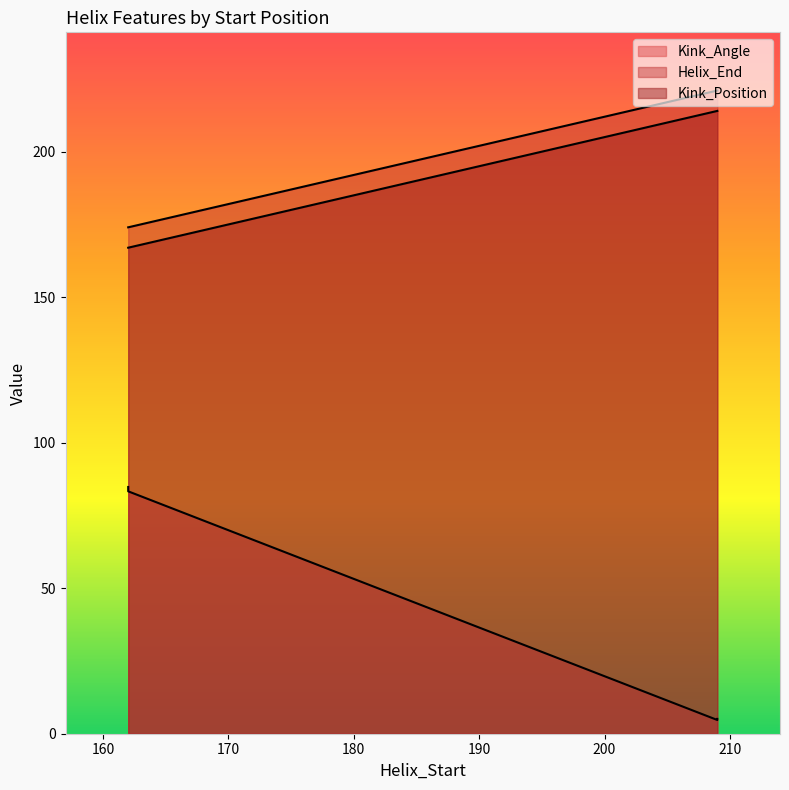

True or false: Kink_Position has more than 2 interior local peaks.

False